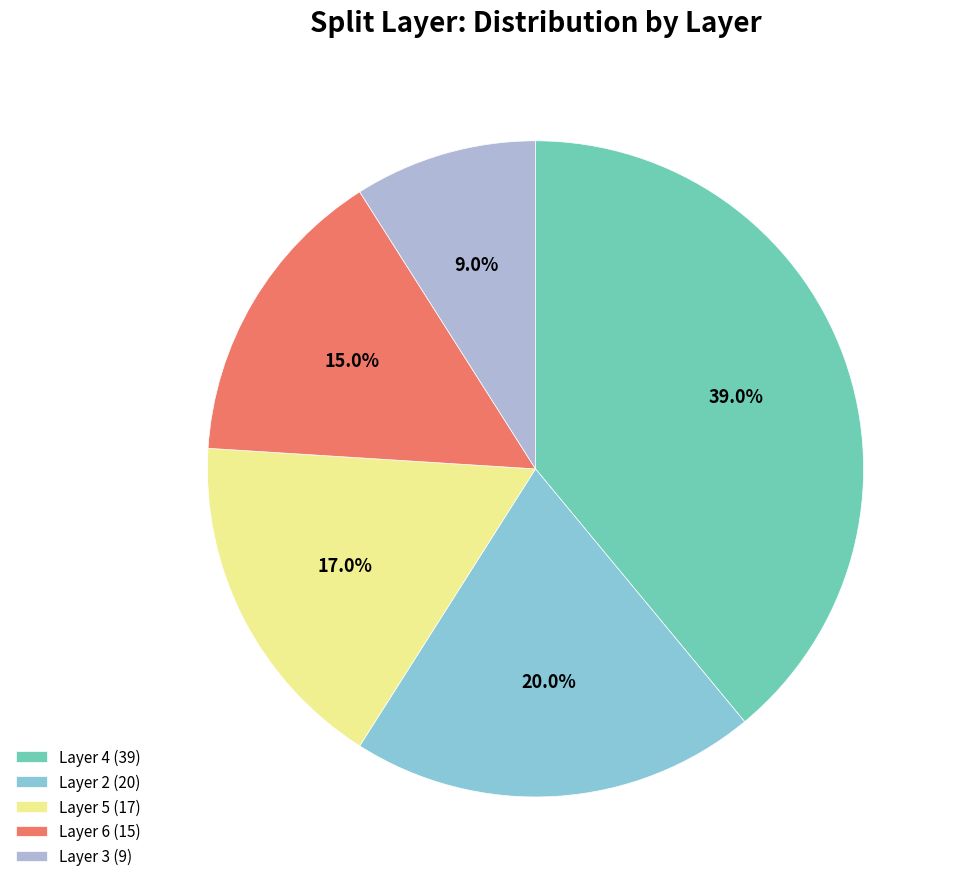

Rank the categories by value from lowest to highest.

Layer 3 (9), Layer 6 (15), Layer 5 (17), Layer 2 (20), Layer 4 (39)